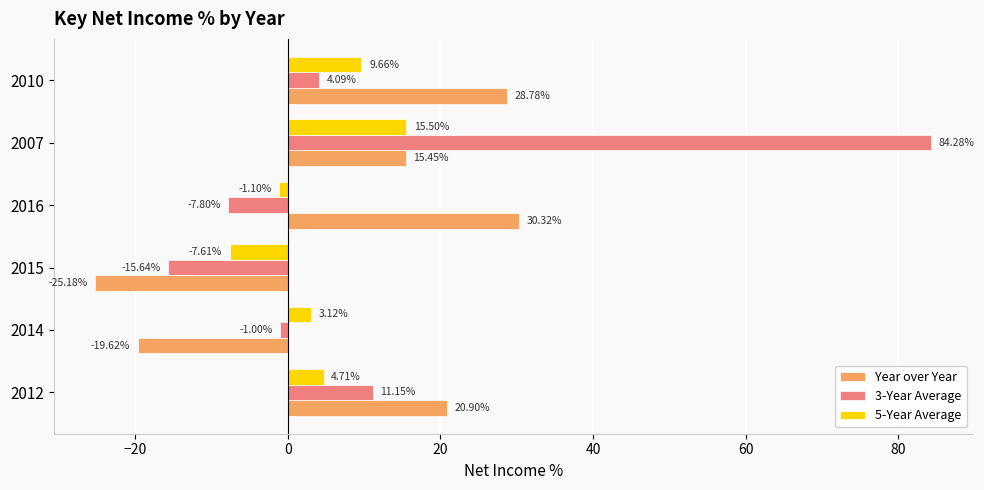

Which series changed the most between 2015 and 2007?

3-Year Average